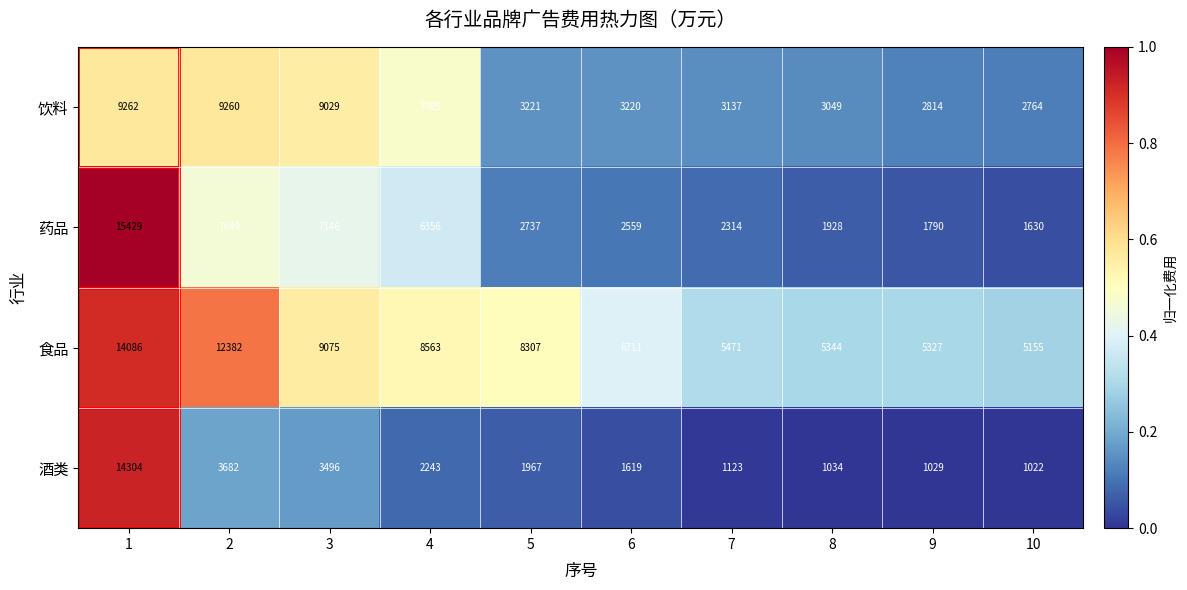

Count the number of data series in this chart.

4